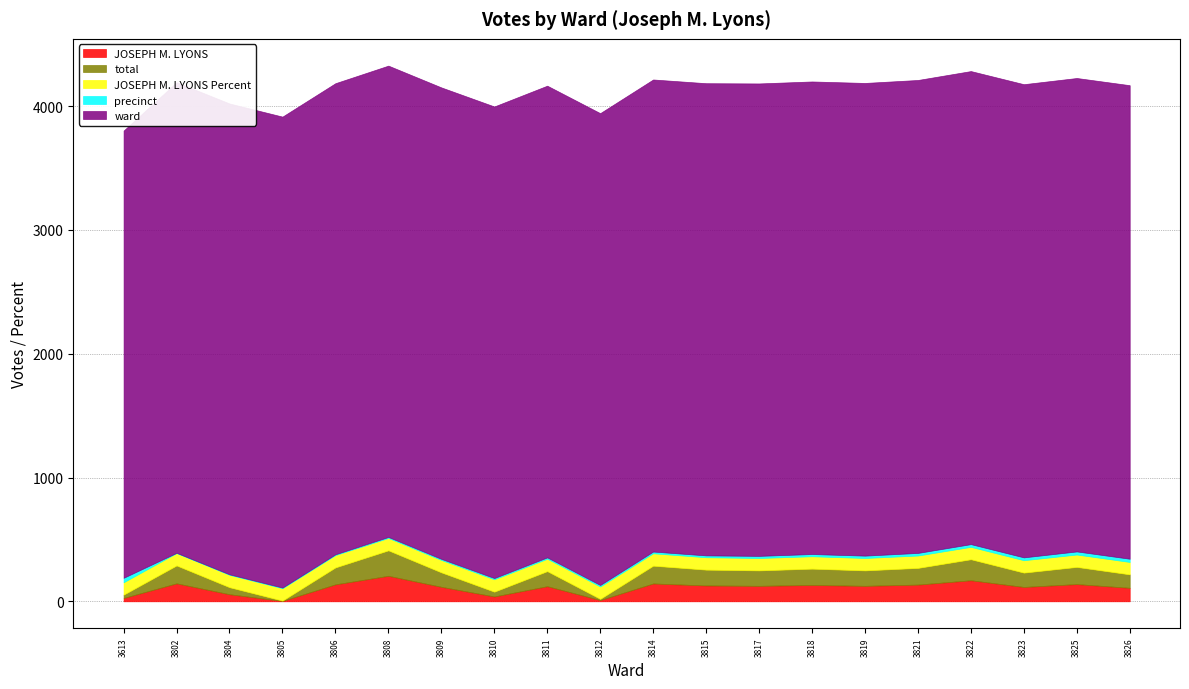

Count the number of data series in this chart.

5